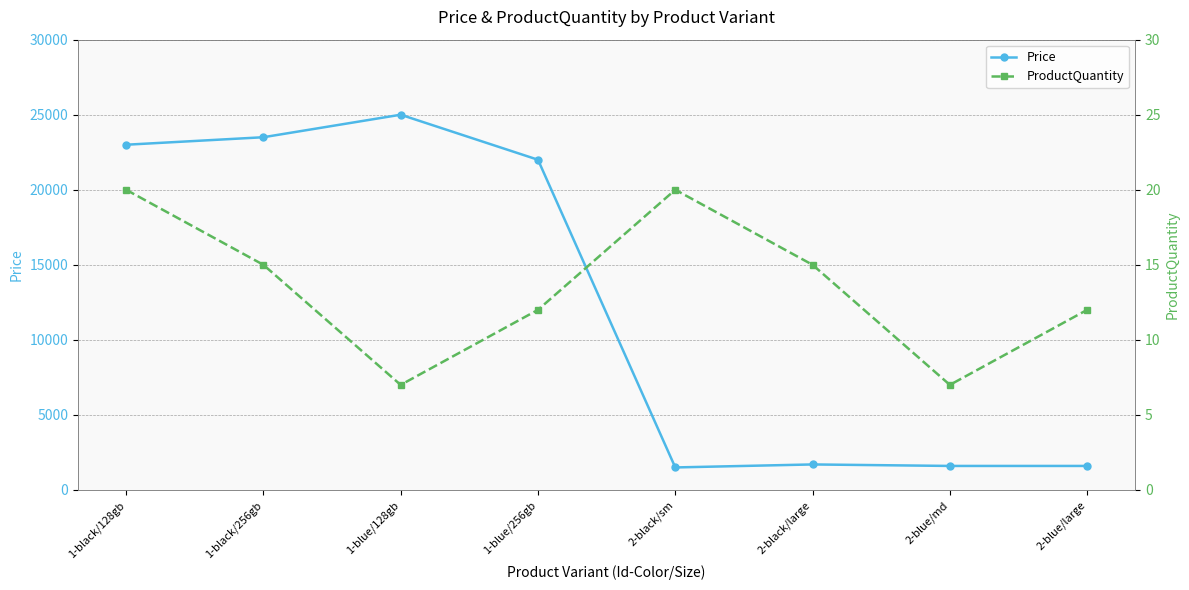

Which category has the highest value in the Price series?

1-blue/128gb